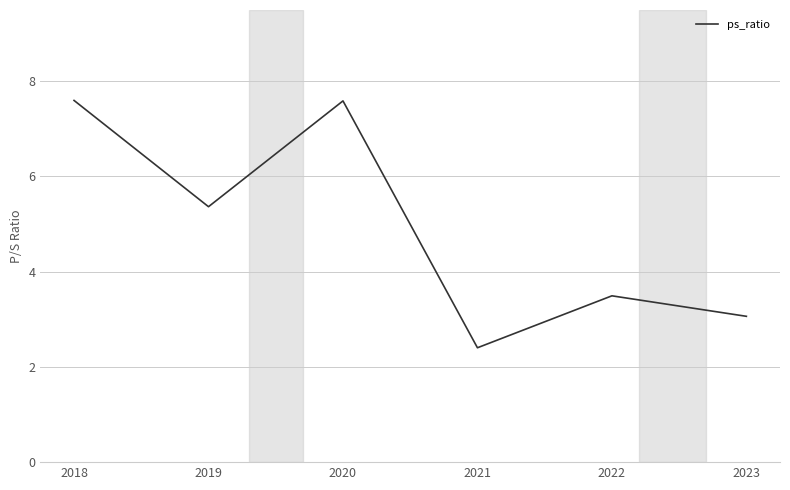

What is the minimum value shown in the chart?

2.4